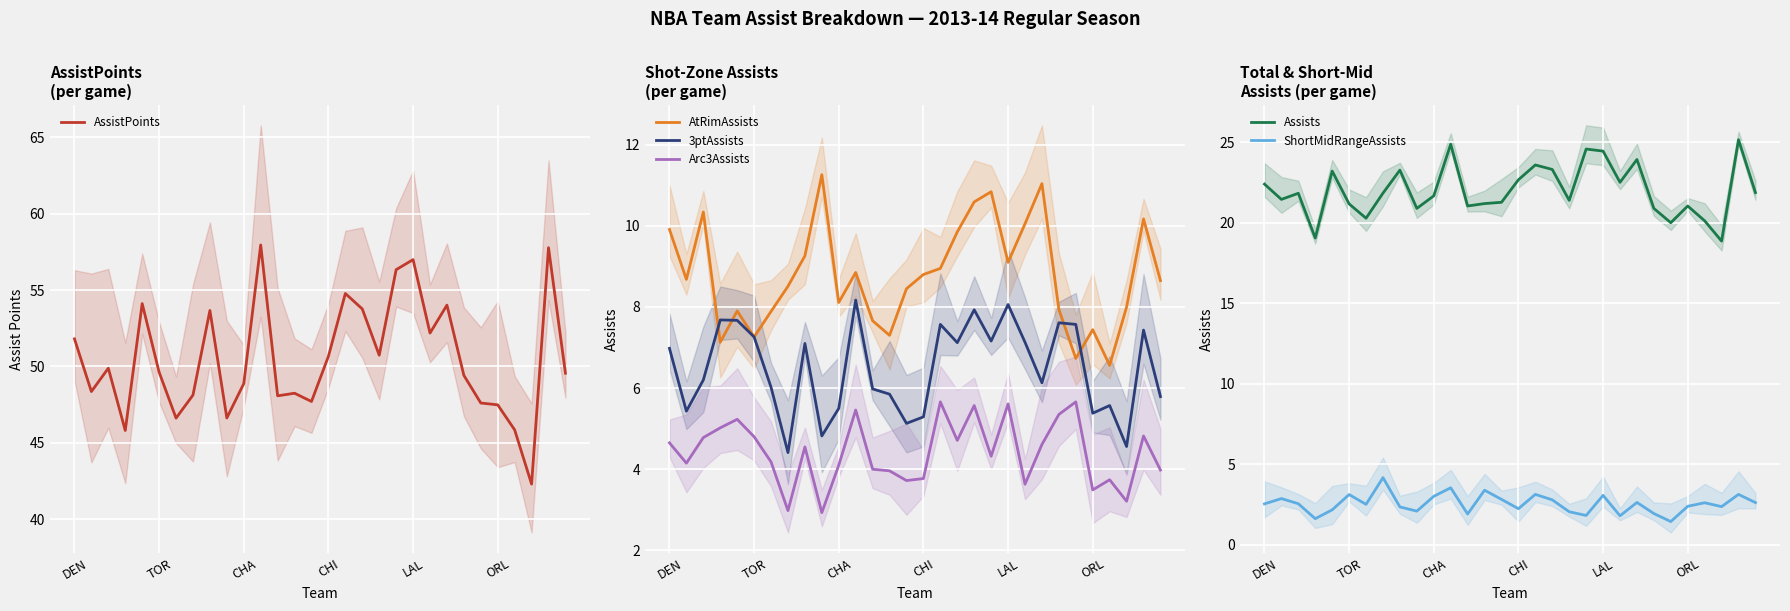

At which label does ShortMidRangeAssists first exceed 2?

DEN